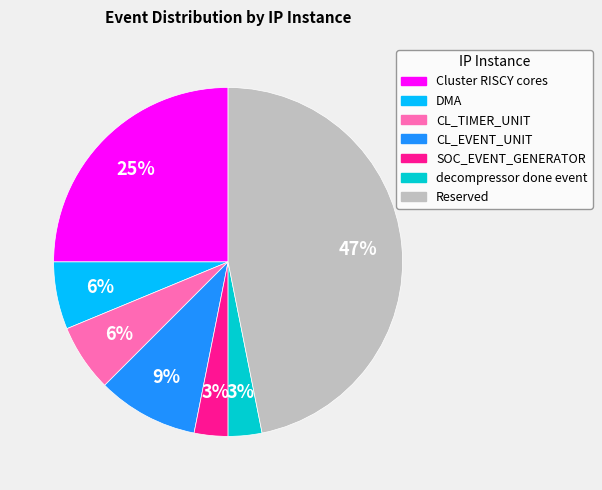

Which has a higher value, Cluster RISCY cores or SOC_EVENT_GENERATOR?

Cluster RISCY cores